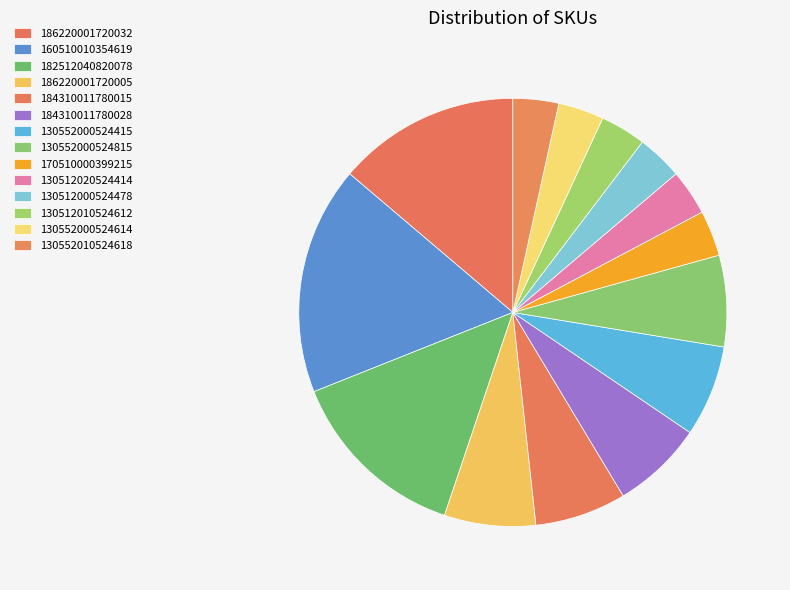

Count the number of slices in the pie.

14